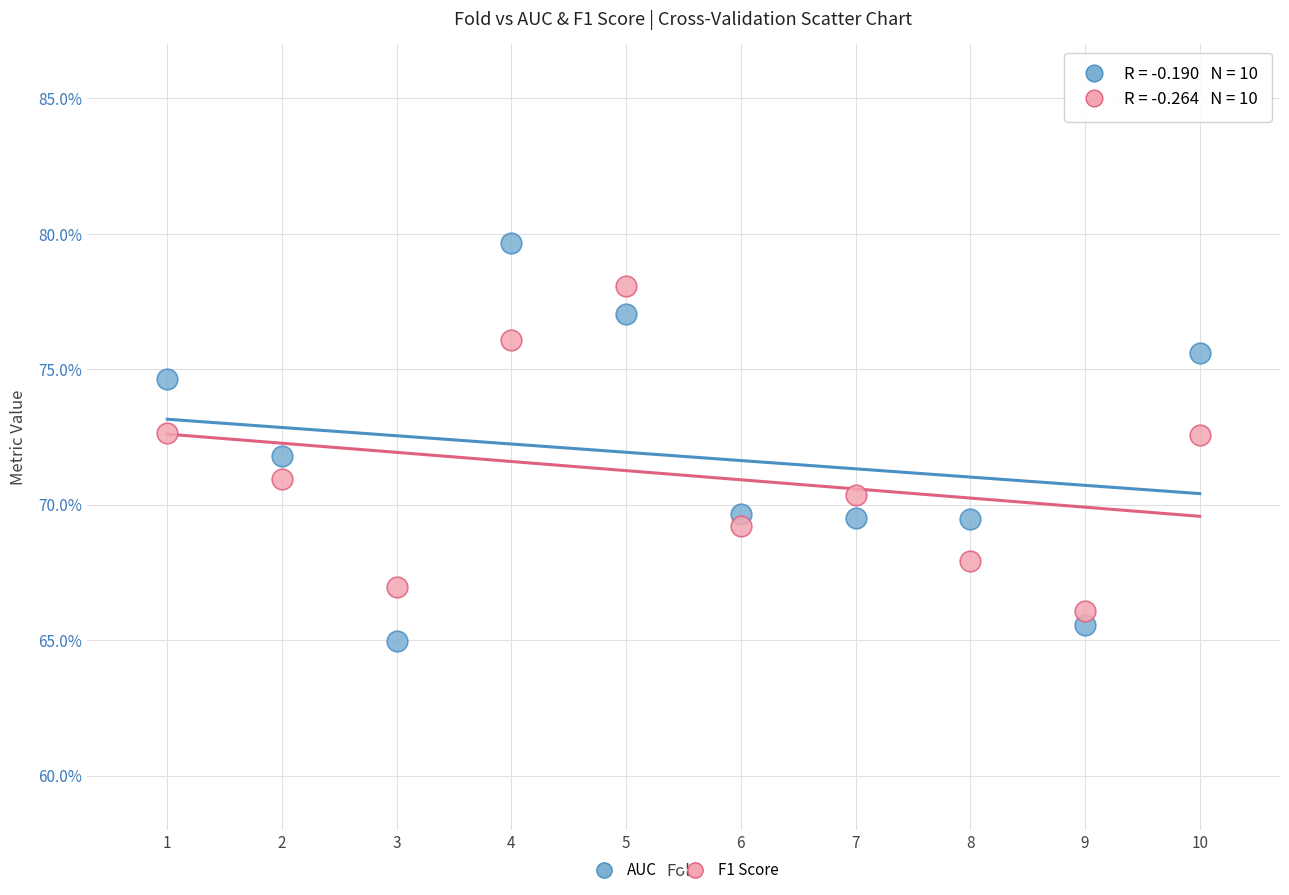

Which series has the widest spread of Y values?

AUC